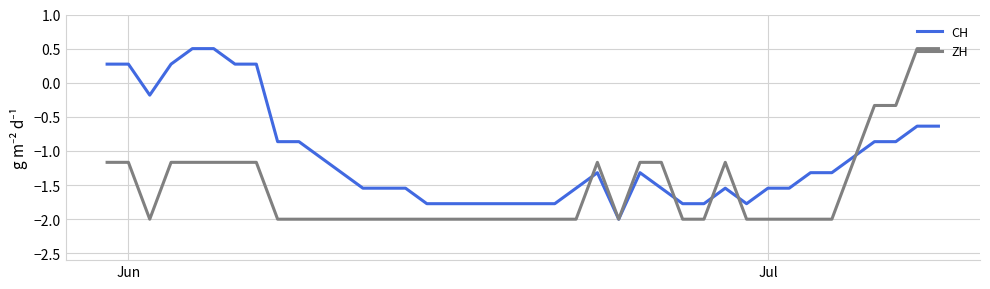

What is the highest value of the CH series?

0.5